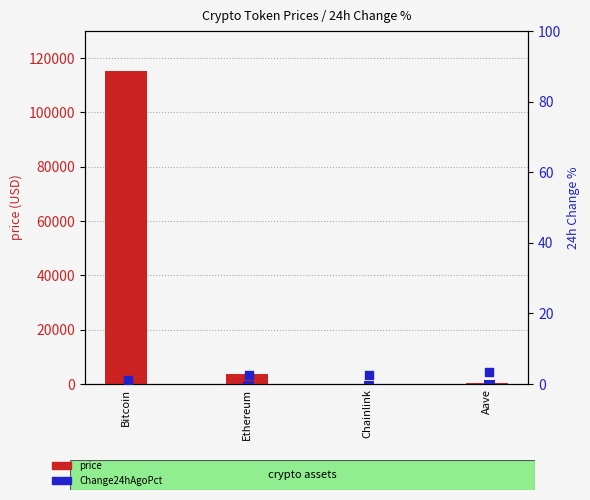

Which series contains the lowest Y value?

Change24hAgoPct